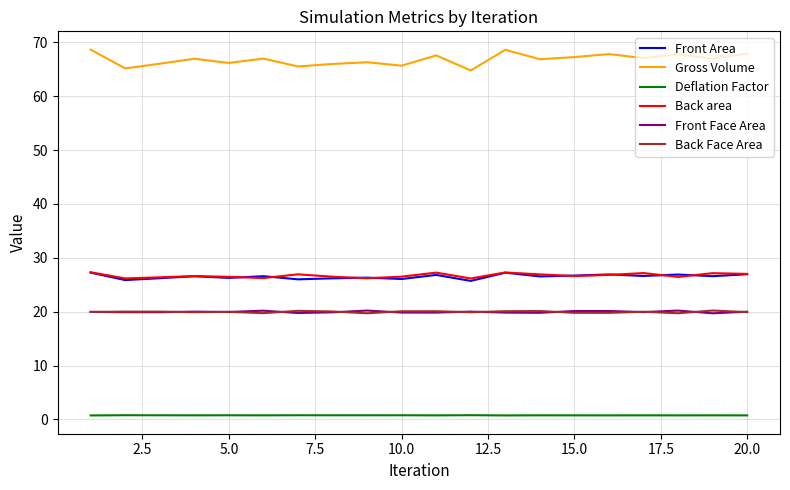

True or false: Deflation Factor has more than 0 interior local peaks.

True